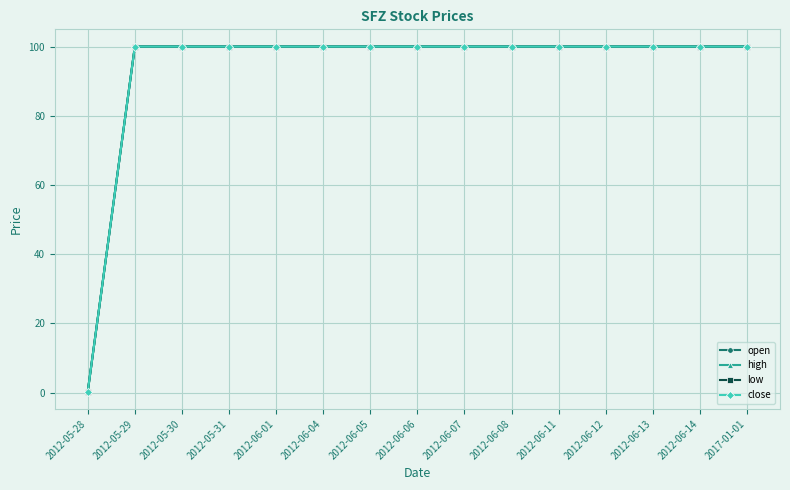

True or false: high has more than 2 points higher than both neighbors.

False